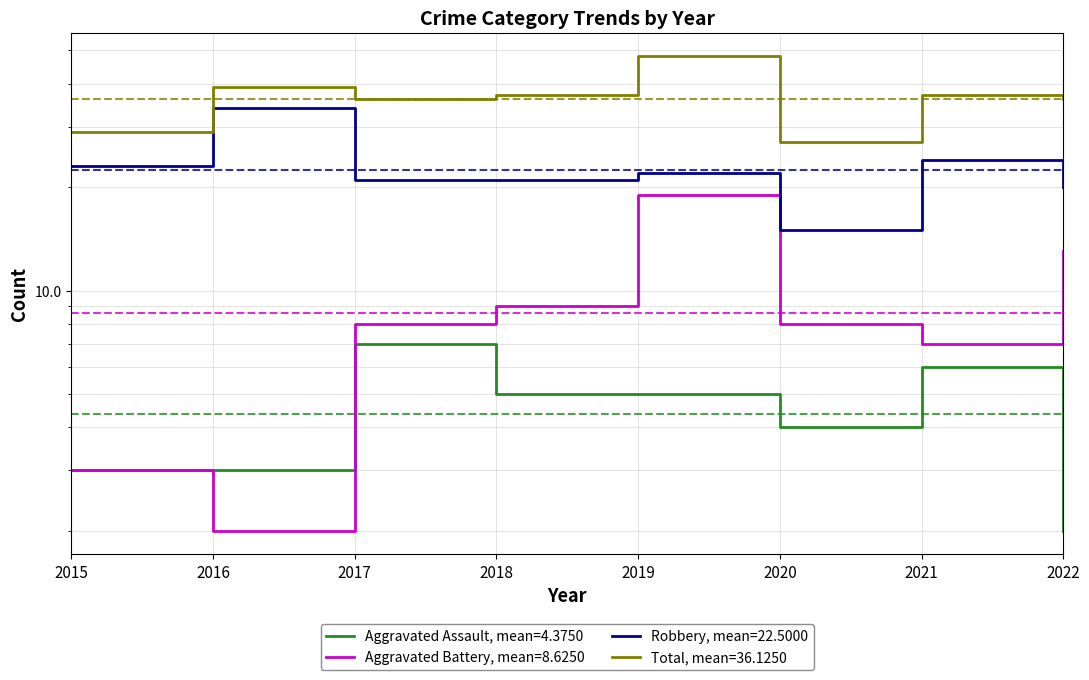

What are all the series names shown in the legend?

Aggravated Assault, Aggravated Battery, Robbery, Total